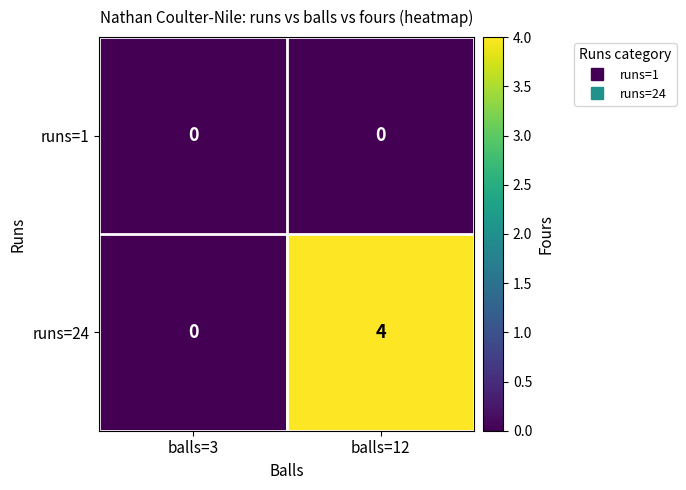

The value of runs=24 at balls=12 is 4. True or false?

True